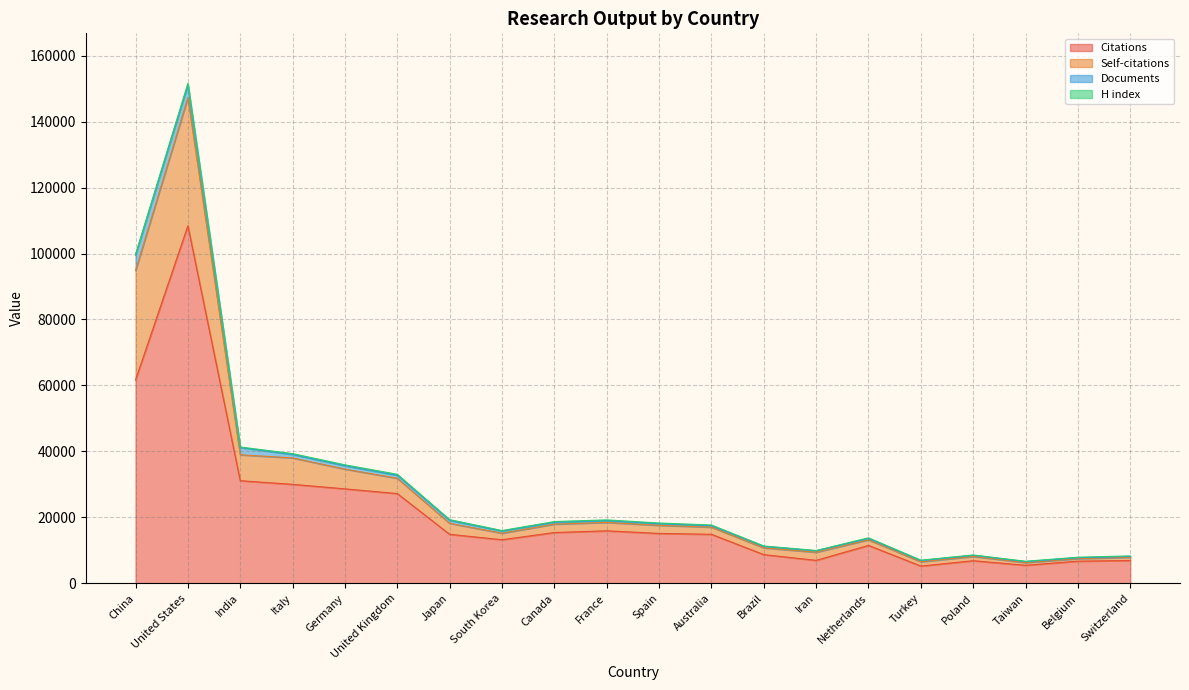

Rank the categories by Self-citations value from lowest to highest.

Taiwan, Turkey, Belgium, Switzerland, Poland, Iran, Brazil, Netherlands, South Korea, Australia, Spain, Canada, France, Japan, United Kingdom, Germany, Italy, India, China, United States